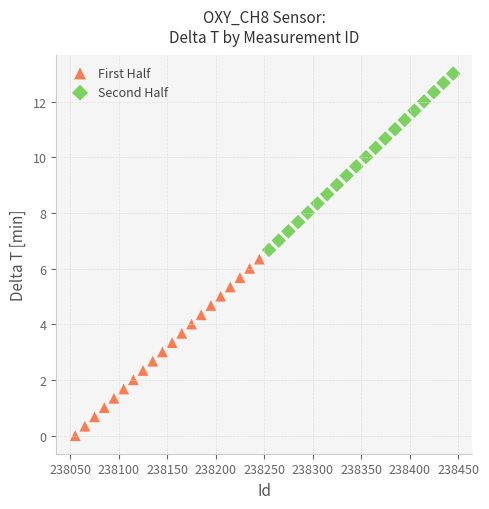

Which series reaches the maximum Y coordinate?

Second Half